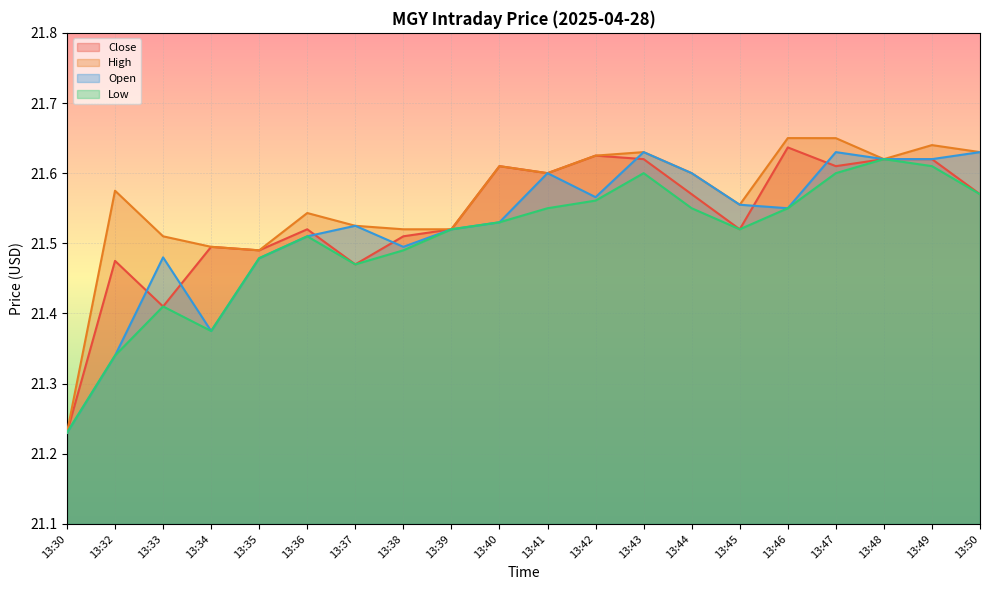

What is the greatest value displayed?

21.6